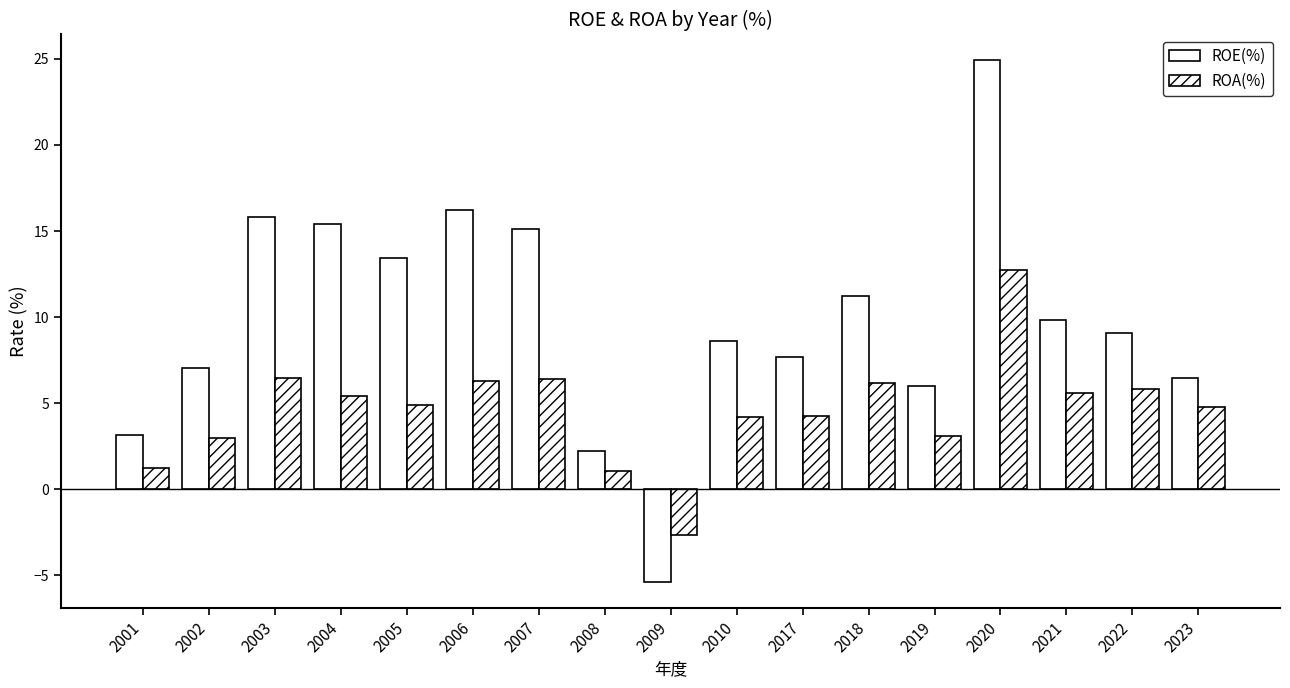

Count the number of categories in the chart.

17